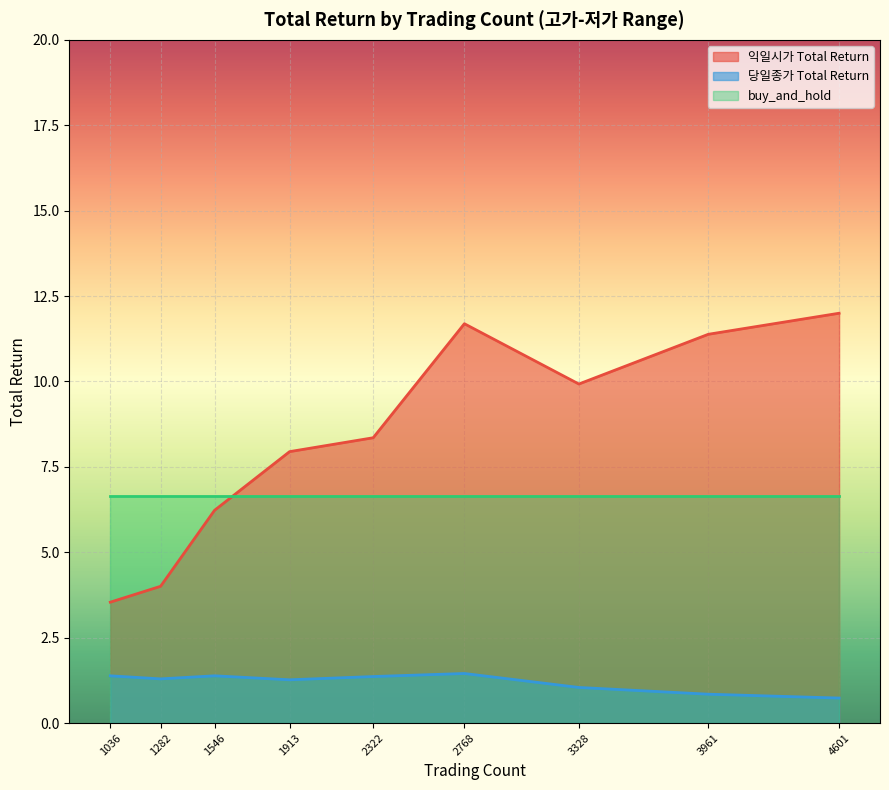

Is the value of 당일종가 Total Return at 4601 greater than the value of 익일시가 Total Return at 1546?

No